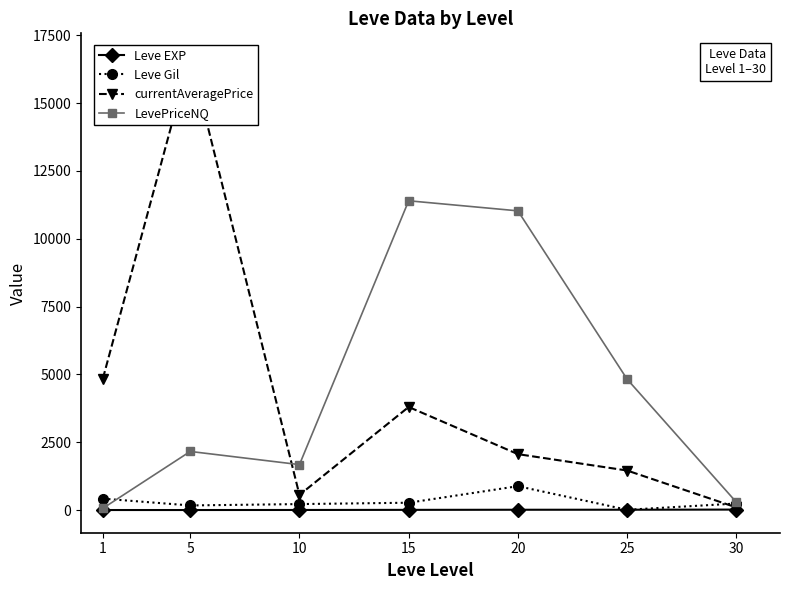

How many interior local valleys does the LevePriceNQ series have?

1